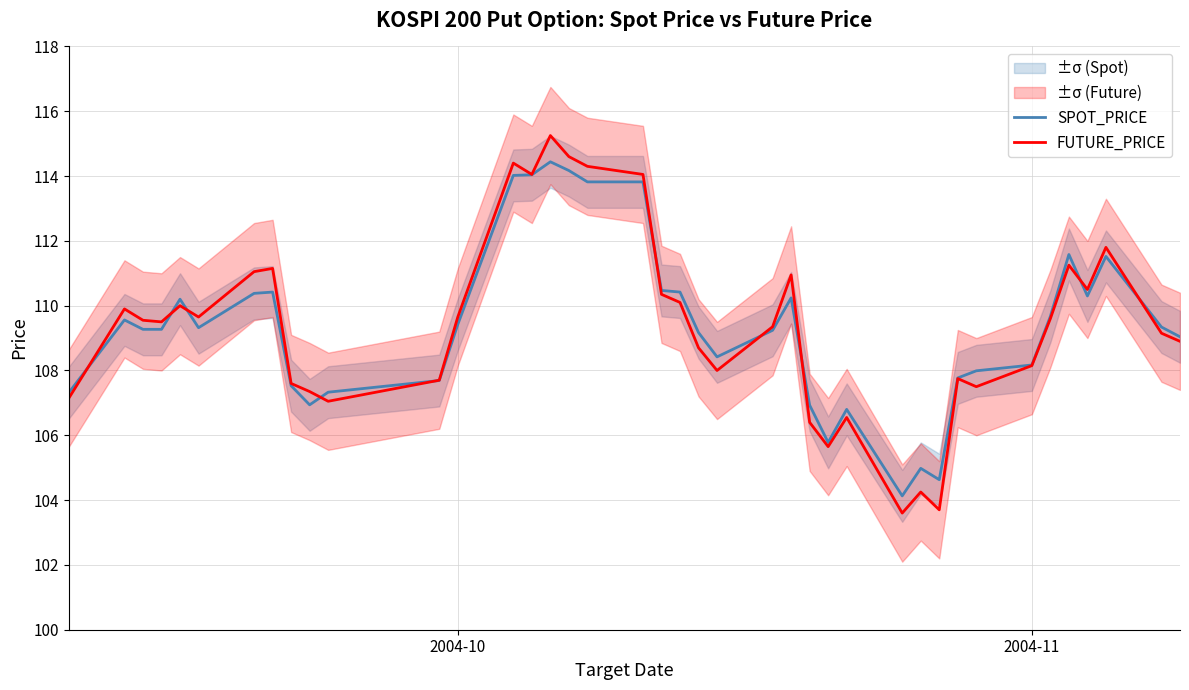

List the series in order of their peak value, highest first.

FUTURE_PRICE, SPOT_PRICE